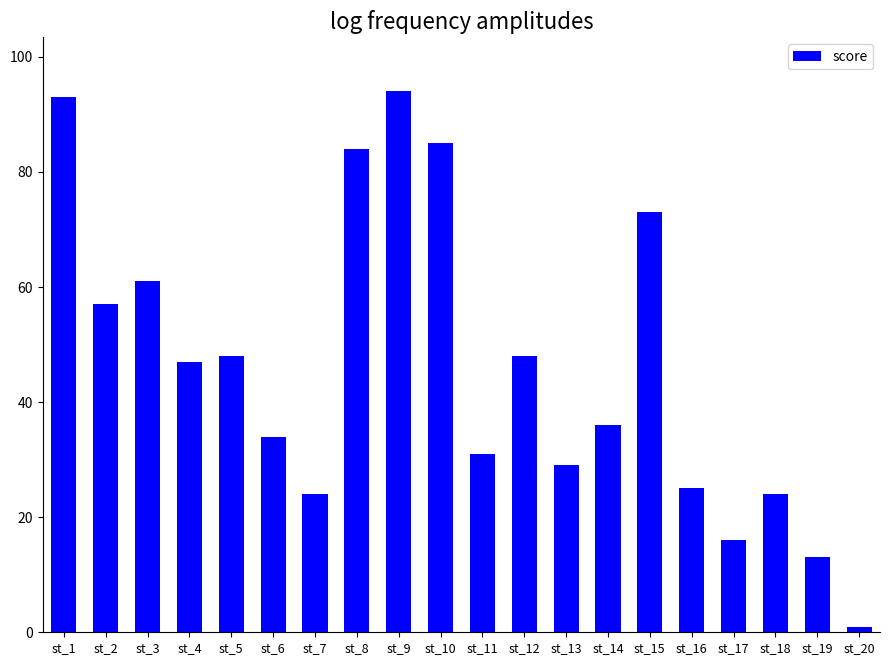

Are the bars horizontal?

No